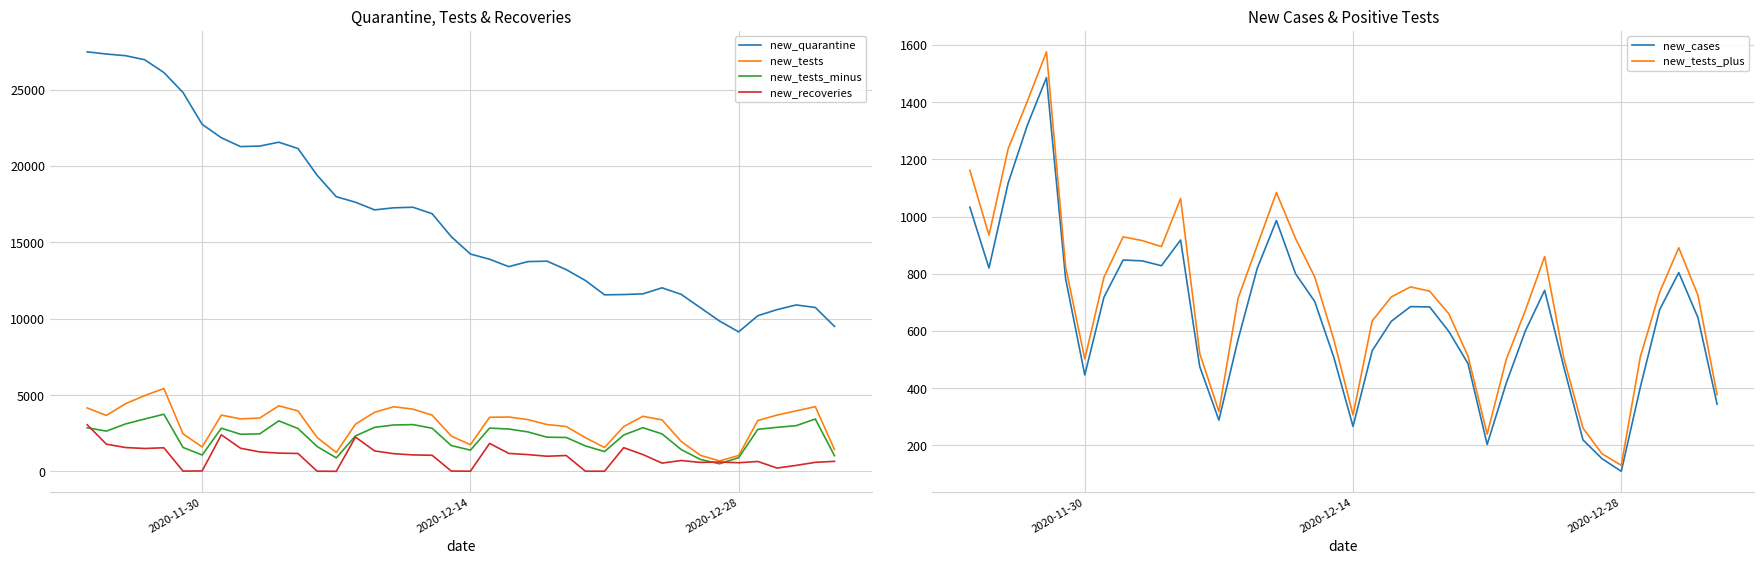

What is the highest value of the new_quarantine series?

27474